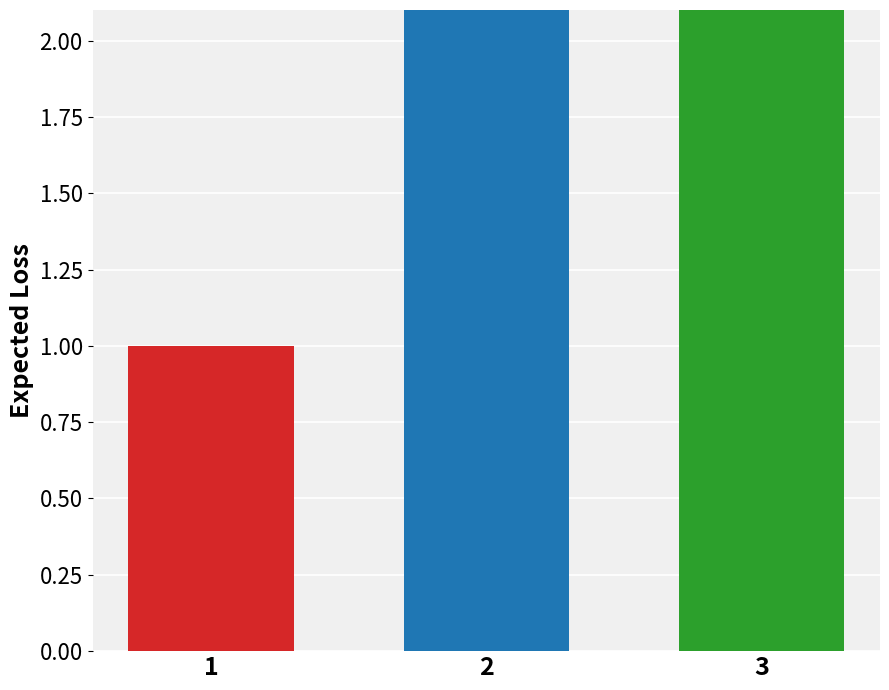

Reading left to right, what are all the values shown in this chart?

1.0	2.2	3.0